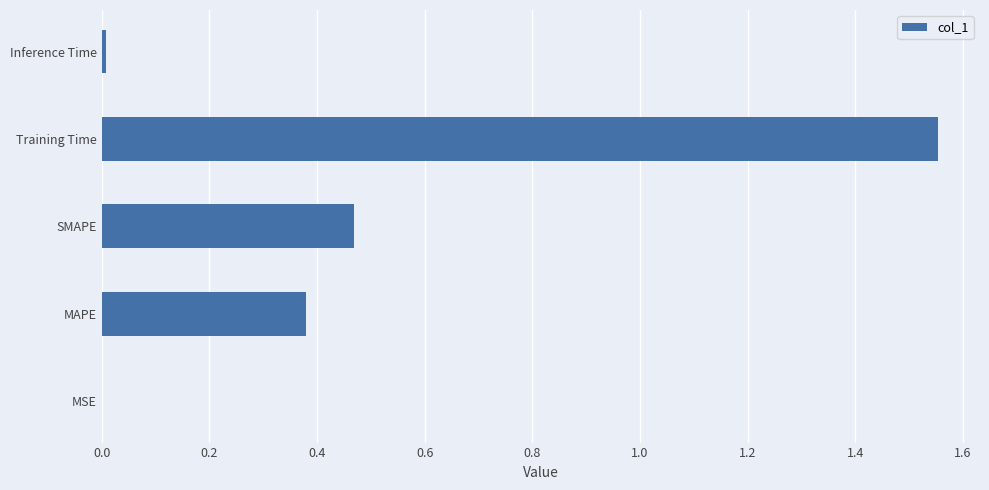

Between SMAPE and MSE, which is larger?

SMAPE